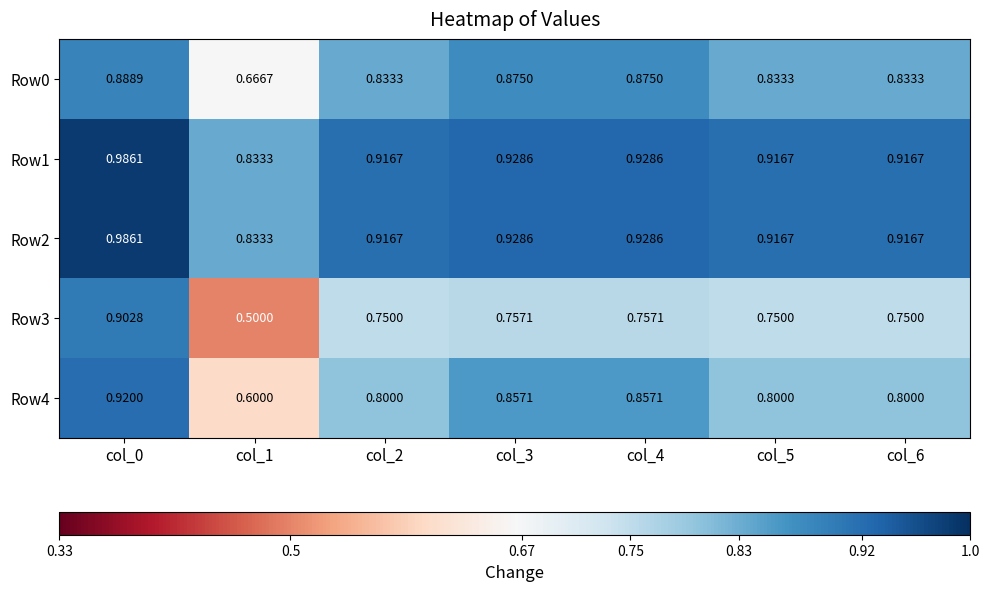

Which label corresponds to the smallest value in the chart?

col_1